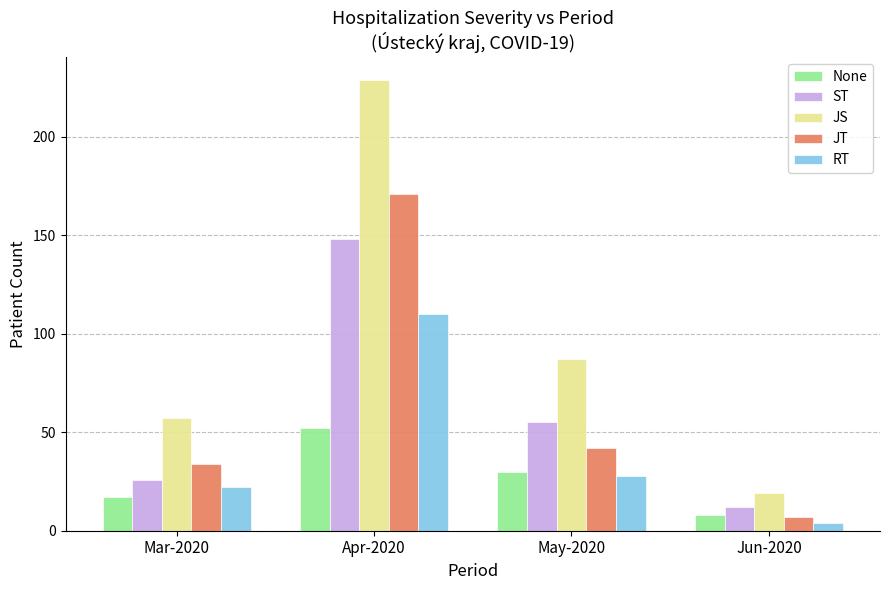

What position from the left is Jun-2020?

4